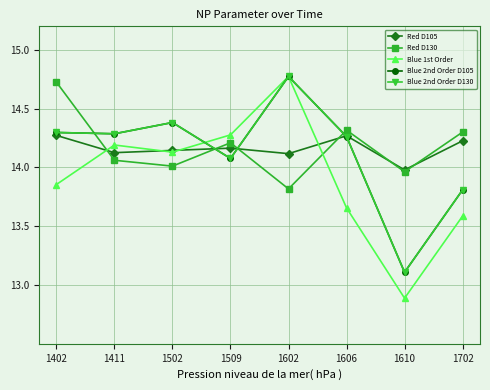

Does the chart have visible grid lines?

Yes